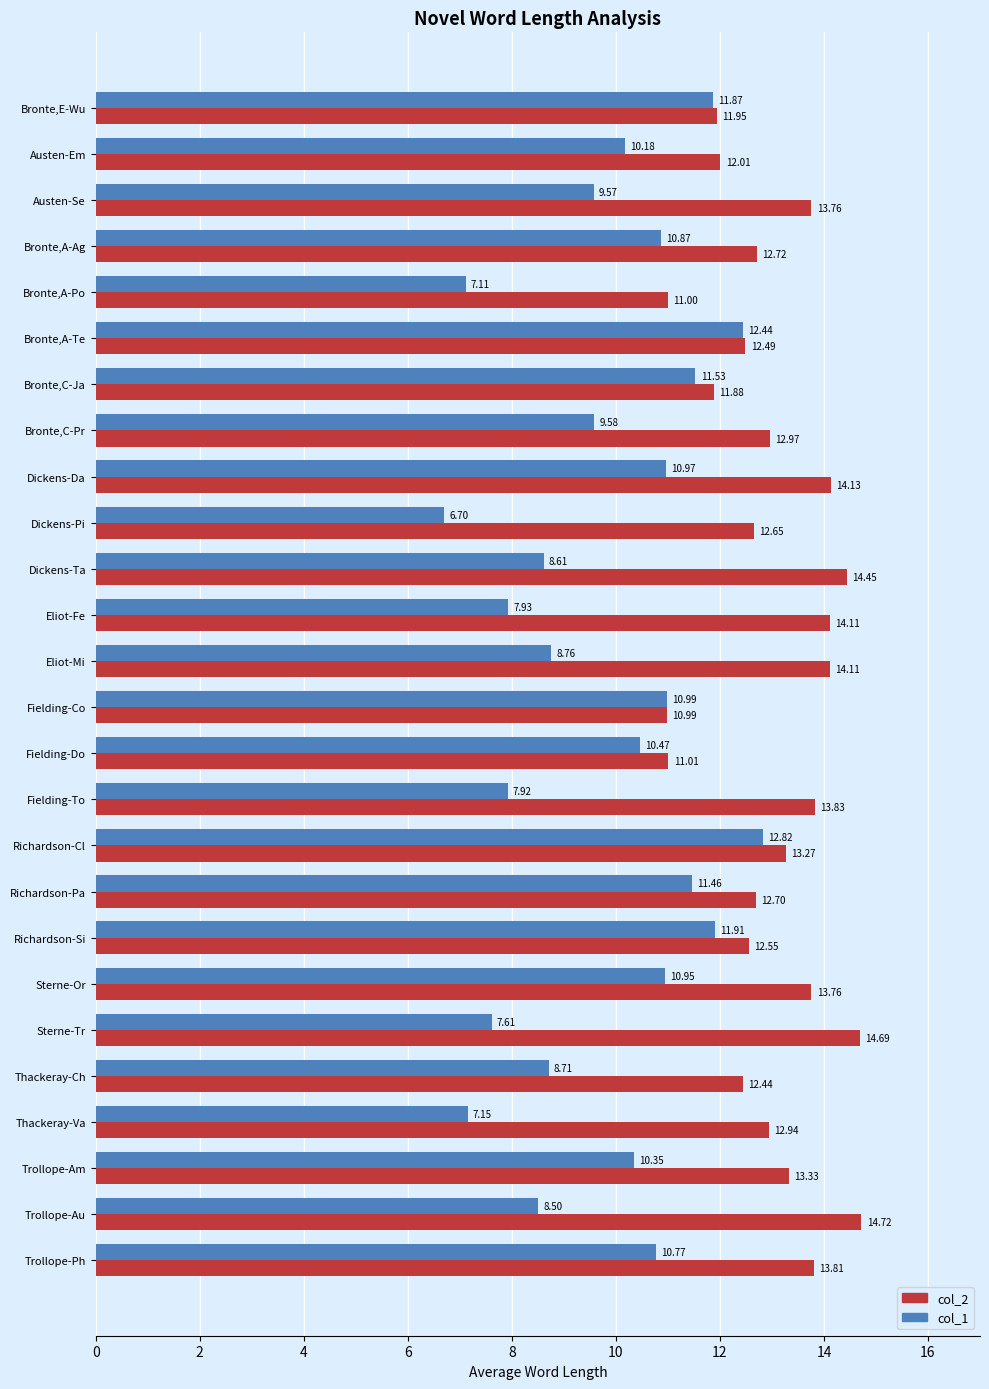

Rank the series at Dickens-Da from lowest to highest value.

col_1, col_2